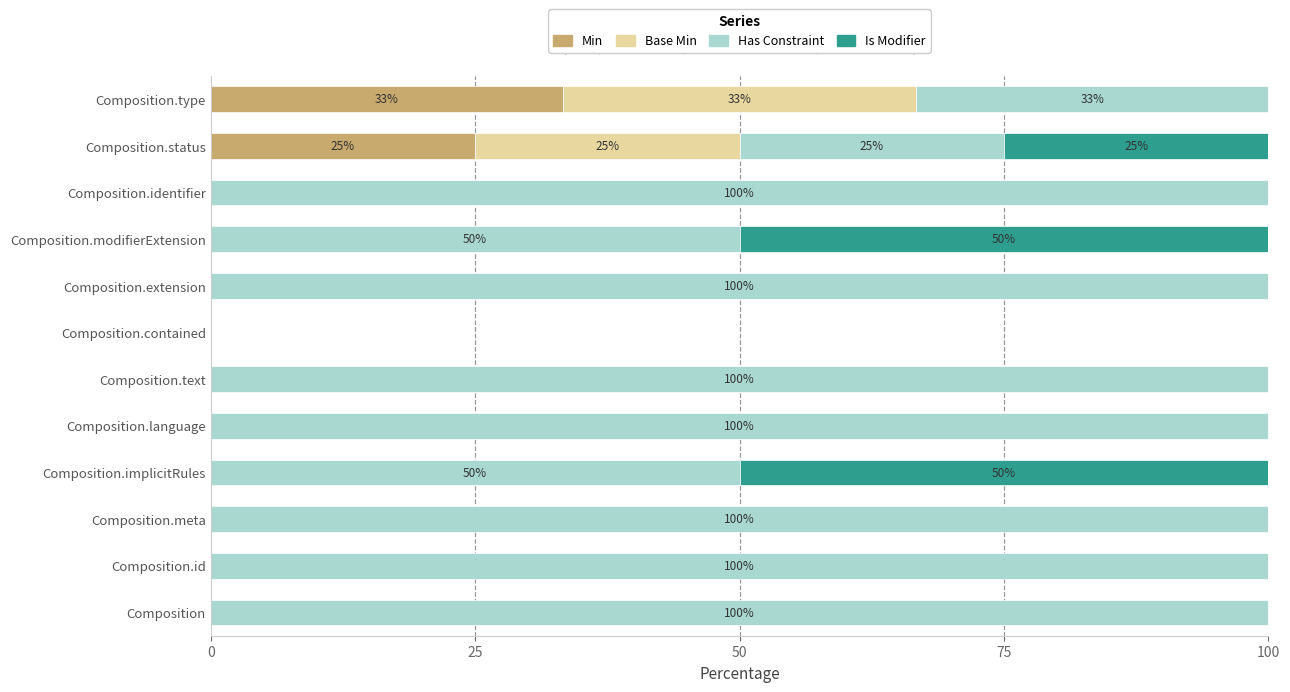

Which category has the highest value in the Min series?

Composition.type